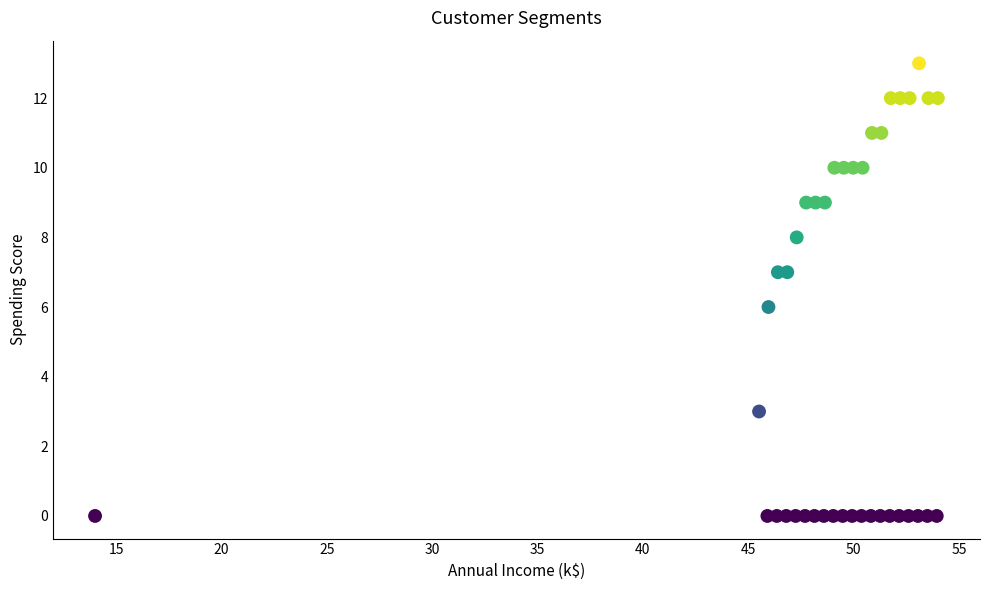

What is the range of Y values (max minus min)?

13